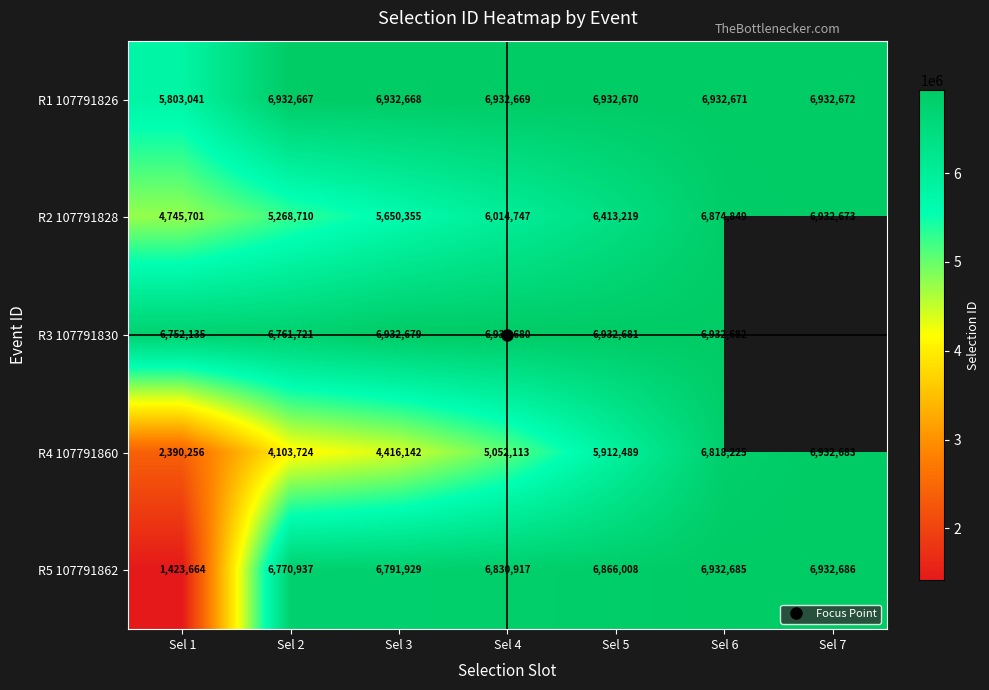

Where does the R4 107791860 series first go above 5052113?

Sel 5